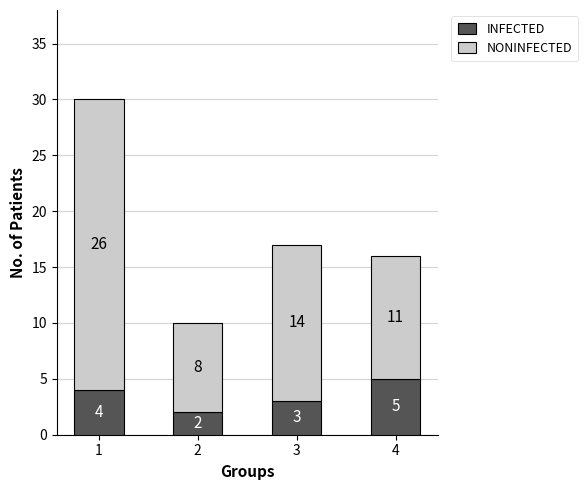

What is the total value across all series at 3?

17